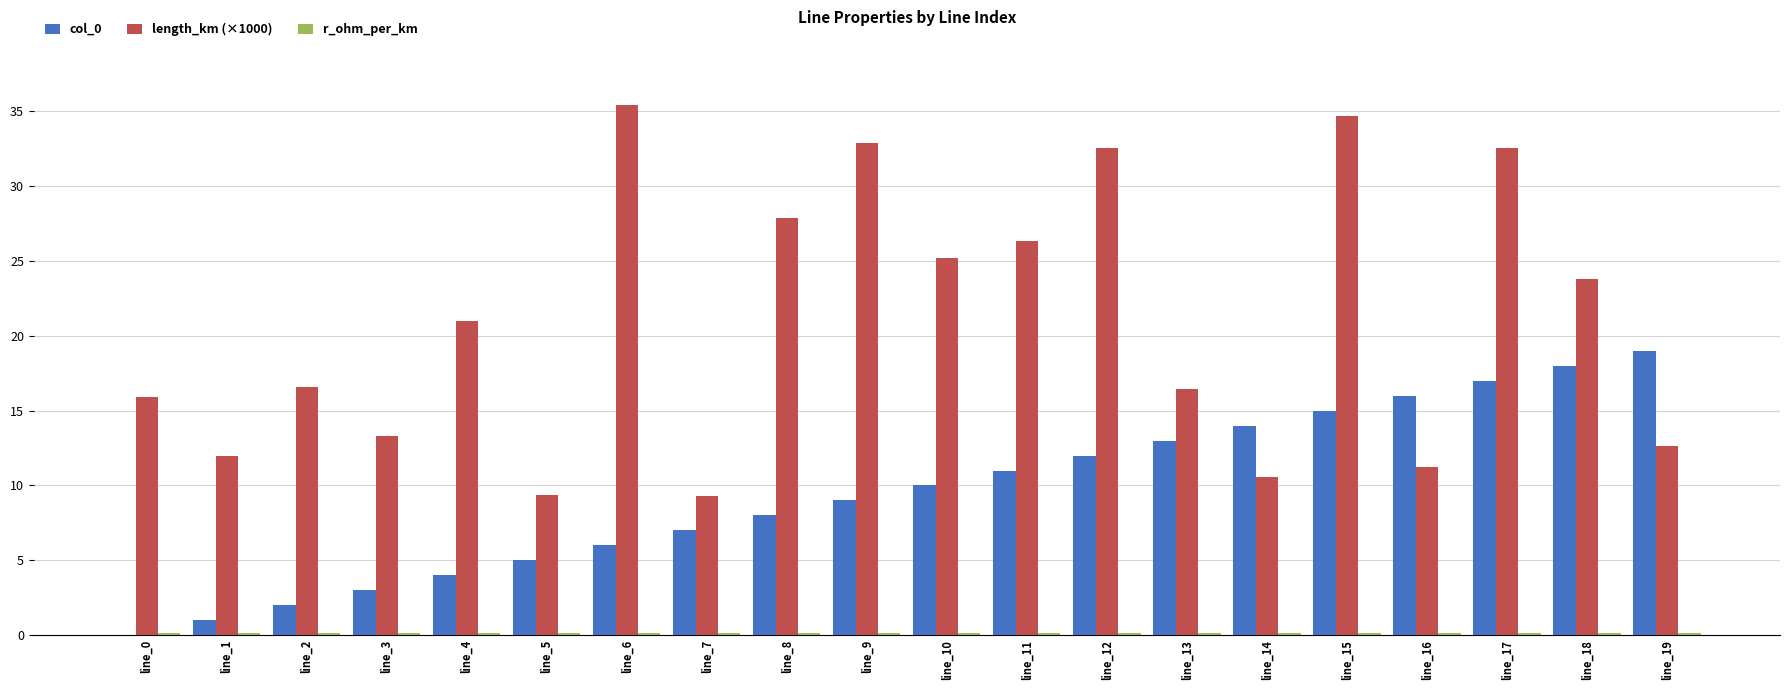

What is the maximum value shown in the chart?

35.4